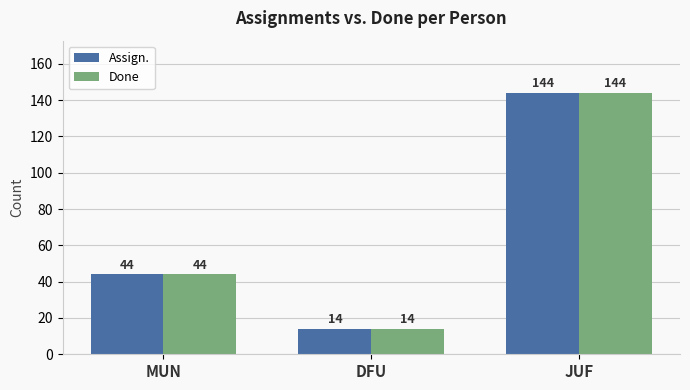

The value of Done at DFU is 14. True or false?

True